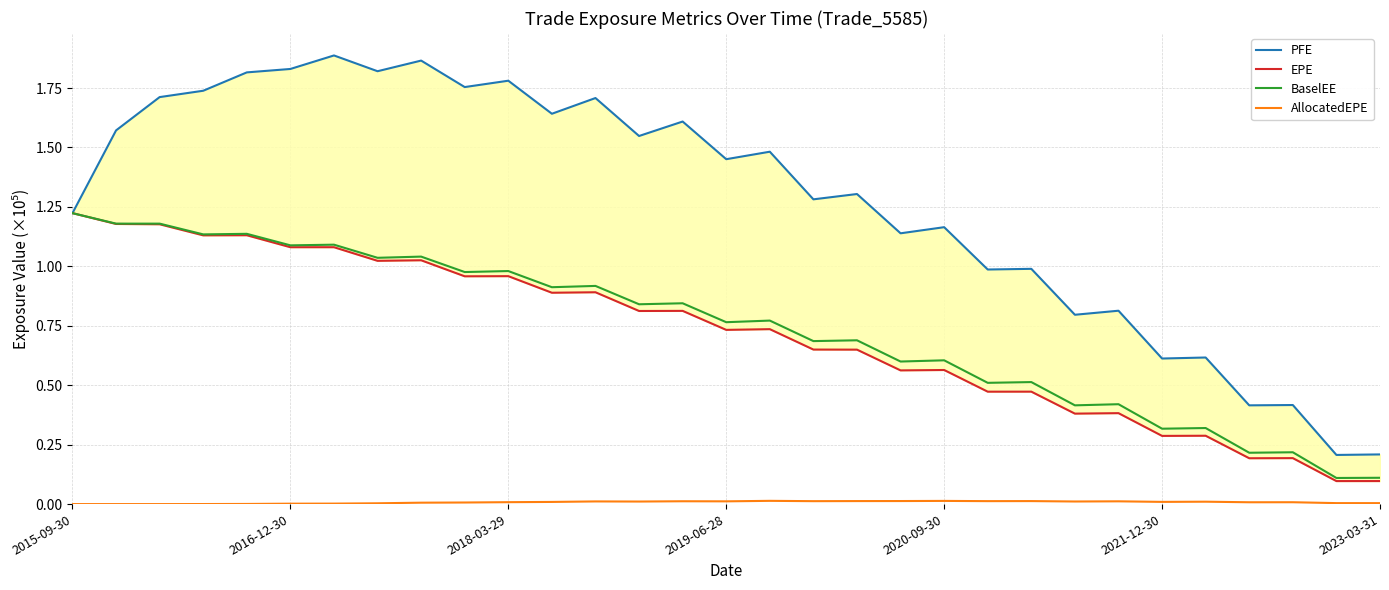

What is the total value across all series at 26?

1.2